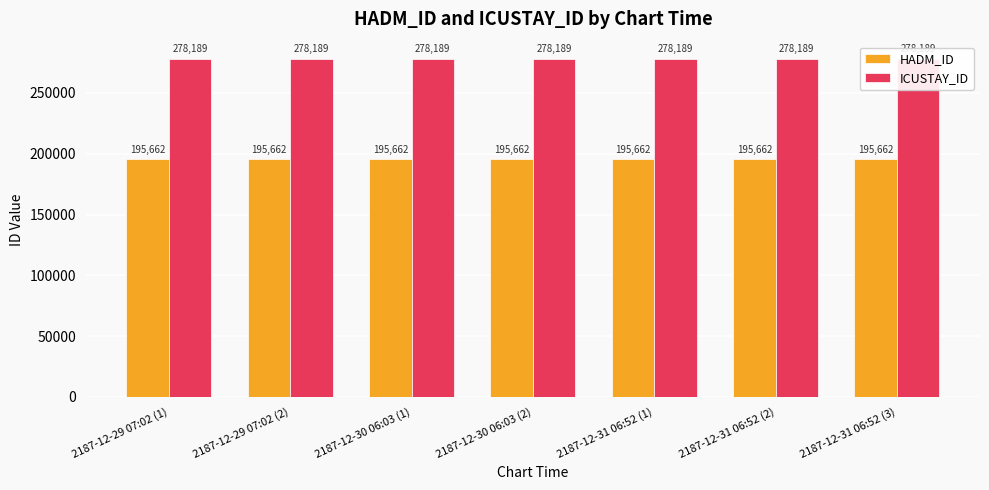

Where is ICUSTAY_ID nearest to the value 278189?

2187-12-29 07:02 (1)